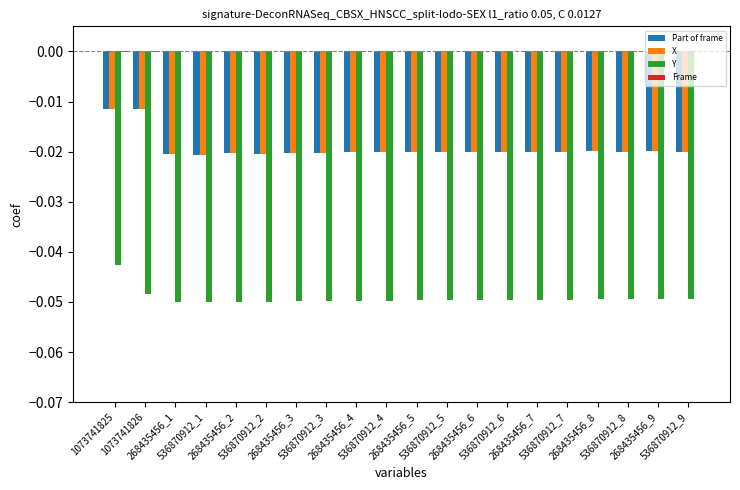

Which series has the largest range (max minus min)?

Part of frame